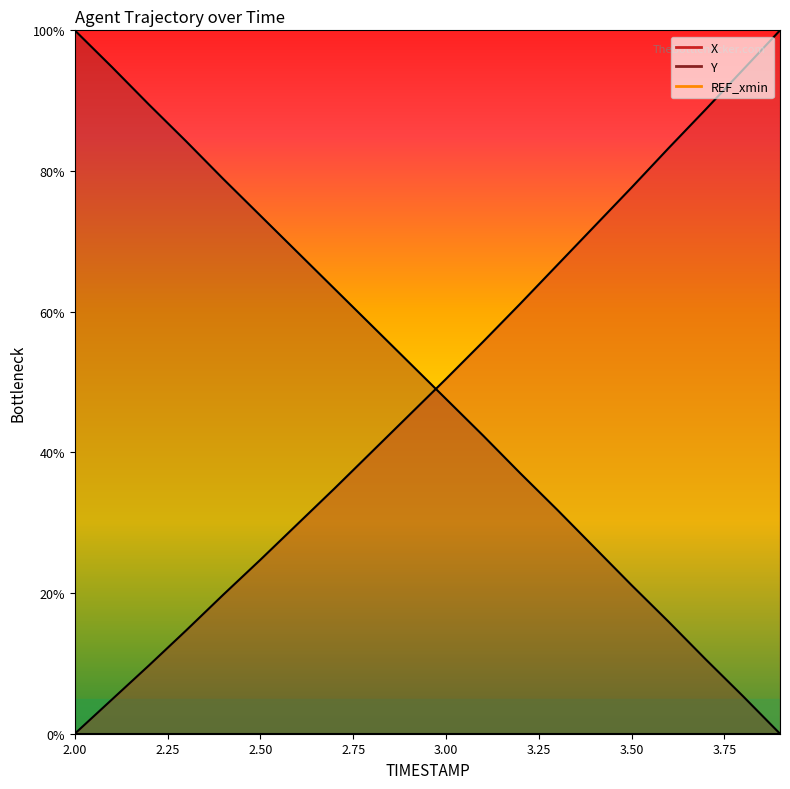

Rank the categories by X value from highest to lowest.

3.9, 3.8, 3.7, 3.6, 3.5, 3.4, 3.3, 3.2, 3.1, 3.0, 2.9, 2.8, 2.7, 2.6, 2.5, 2.4, 2.3, 2.2, 2.1, 2.0